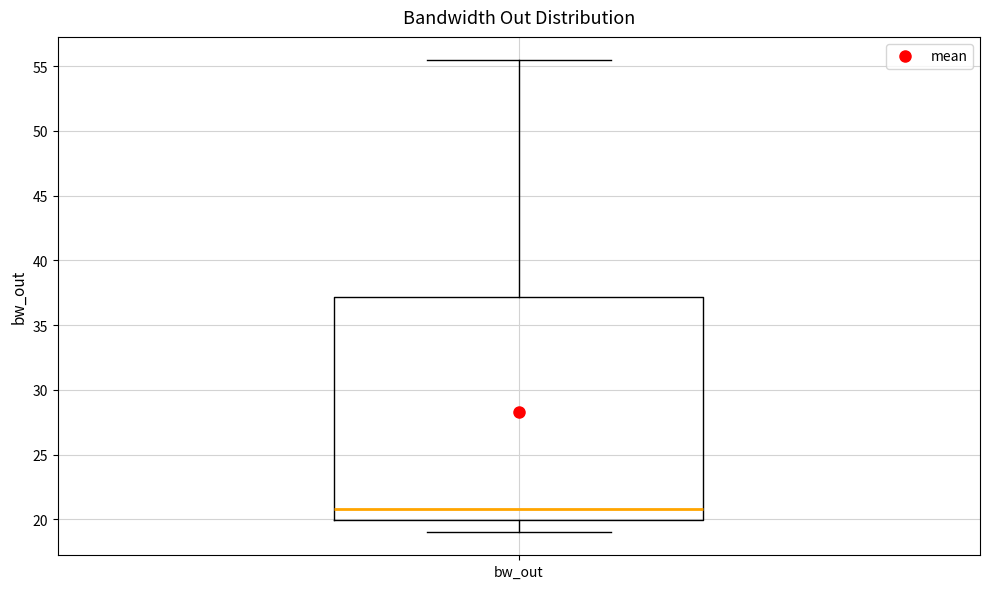

Read this box plot against the y-axis: the position of the median line, the range covered by the box, and the ends of both whiskers. The values are not printed on the chart, so give them approximately, as read against the axis.

median 21.0, box 20.0 to 37.0, whiskers 19.0 to 55.5